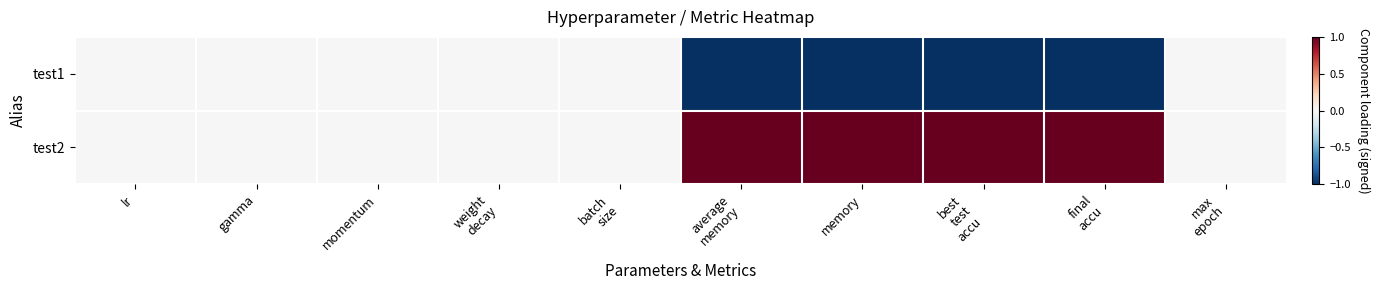

Which series has the widest spread of values?

test1